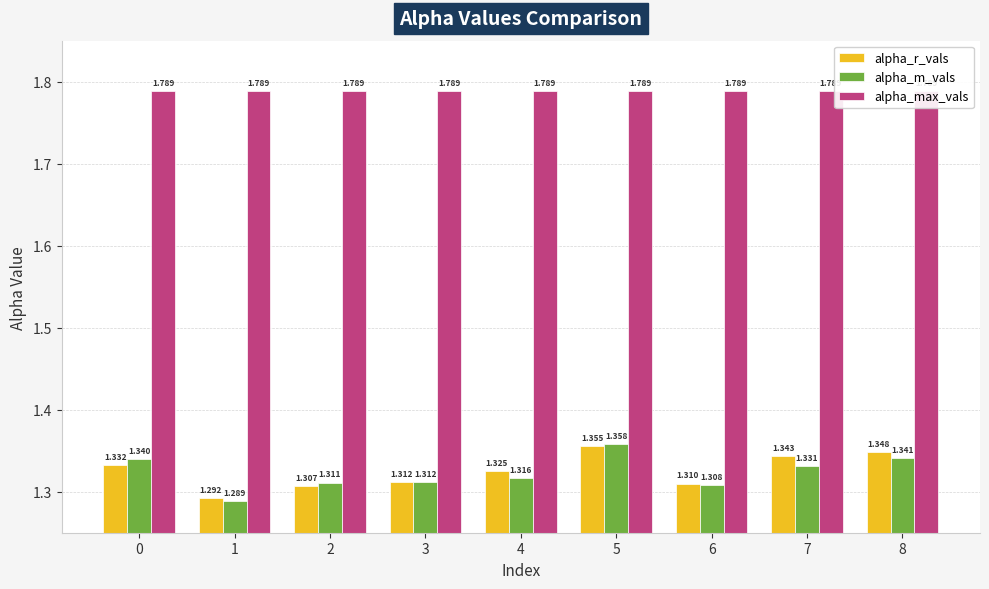

Which series has the largest range (max minus min)?

alpha_m_vals